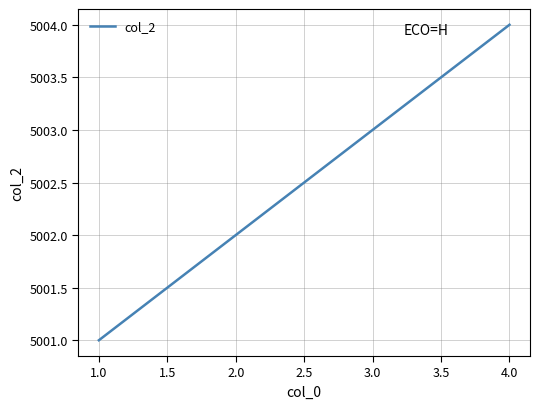

Between 1.0 and 2.0, which is larger?

2.0